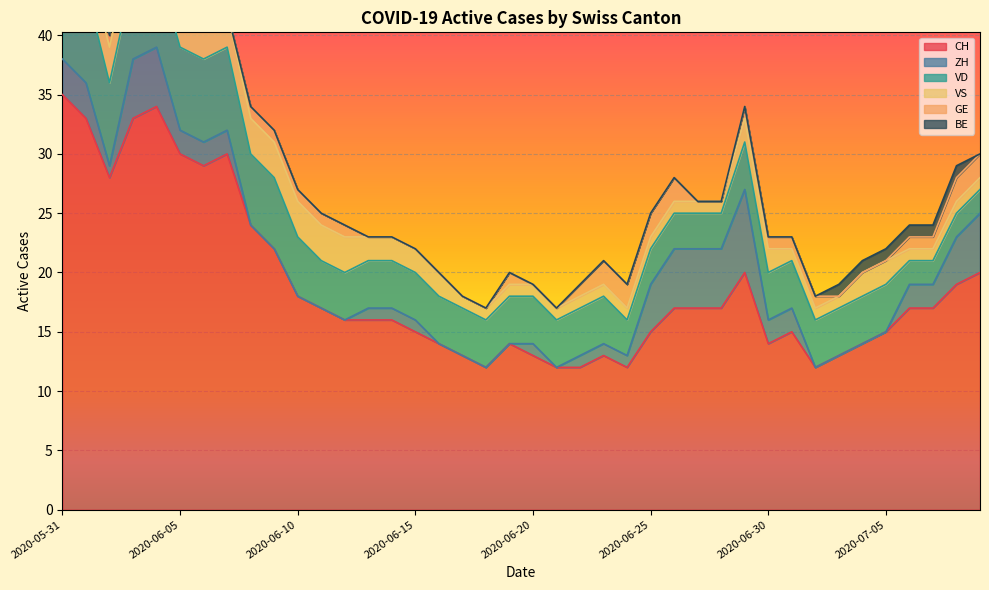

How many data points in VD are less than 4?

9